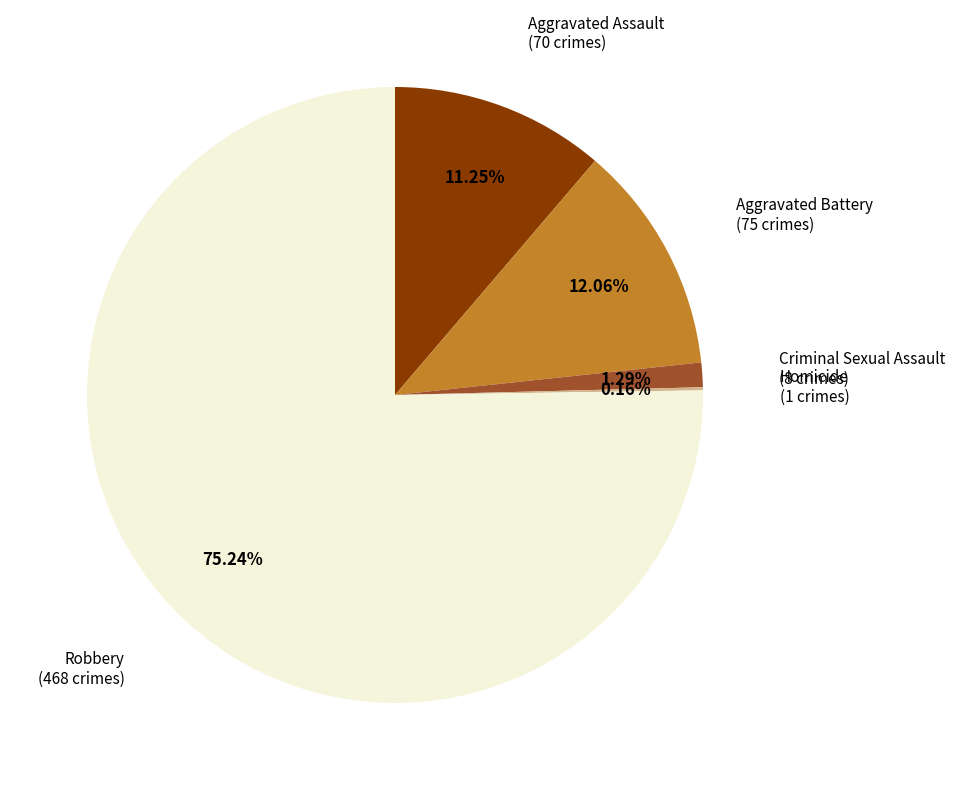

Does any single category account for the majority?

Yes